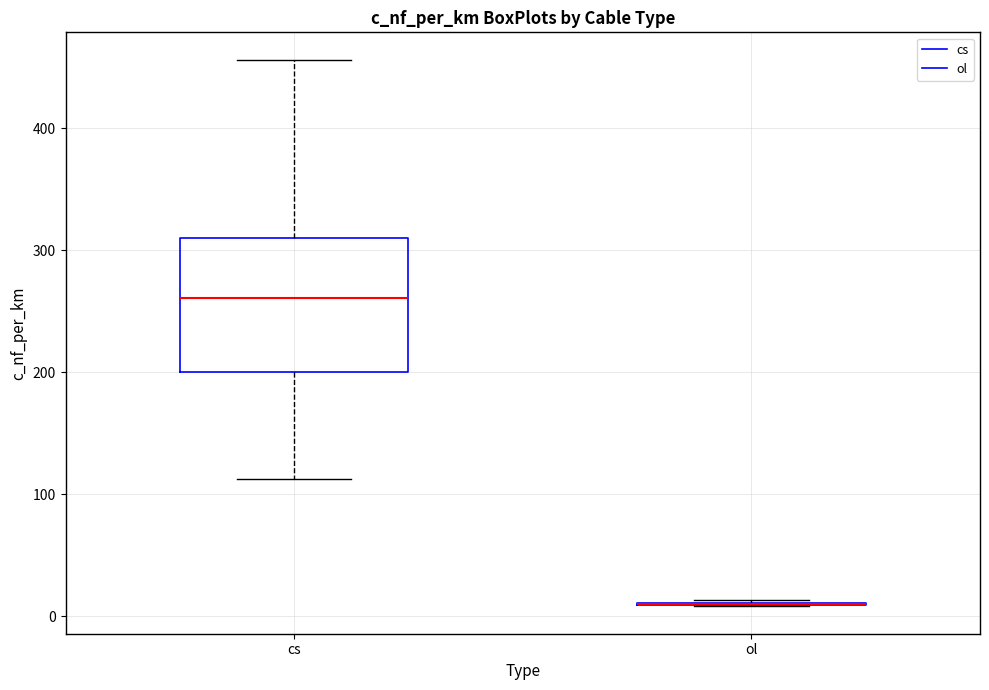

Which box is the tallest, from its lower edge to its upper edge?

cs